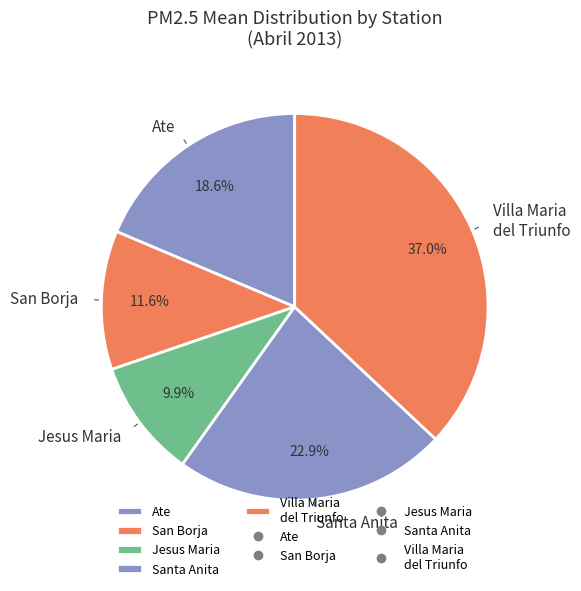

Does any single category account for the majority?

No